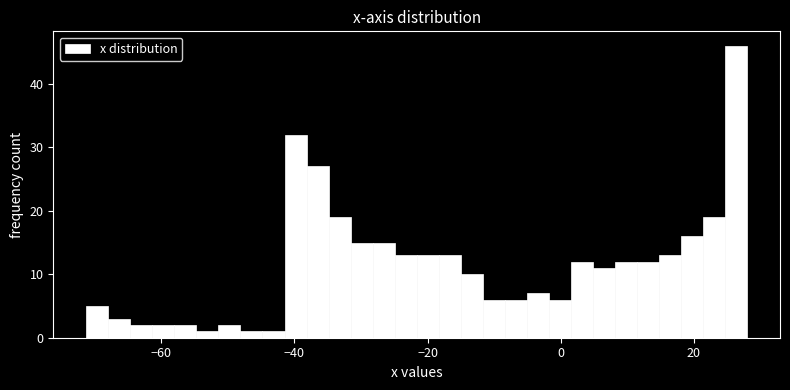

Around what value on the x-axis is the tallest bar? Give the approximate position of its centre, as read against the axis.

26